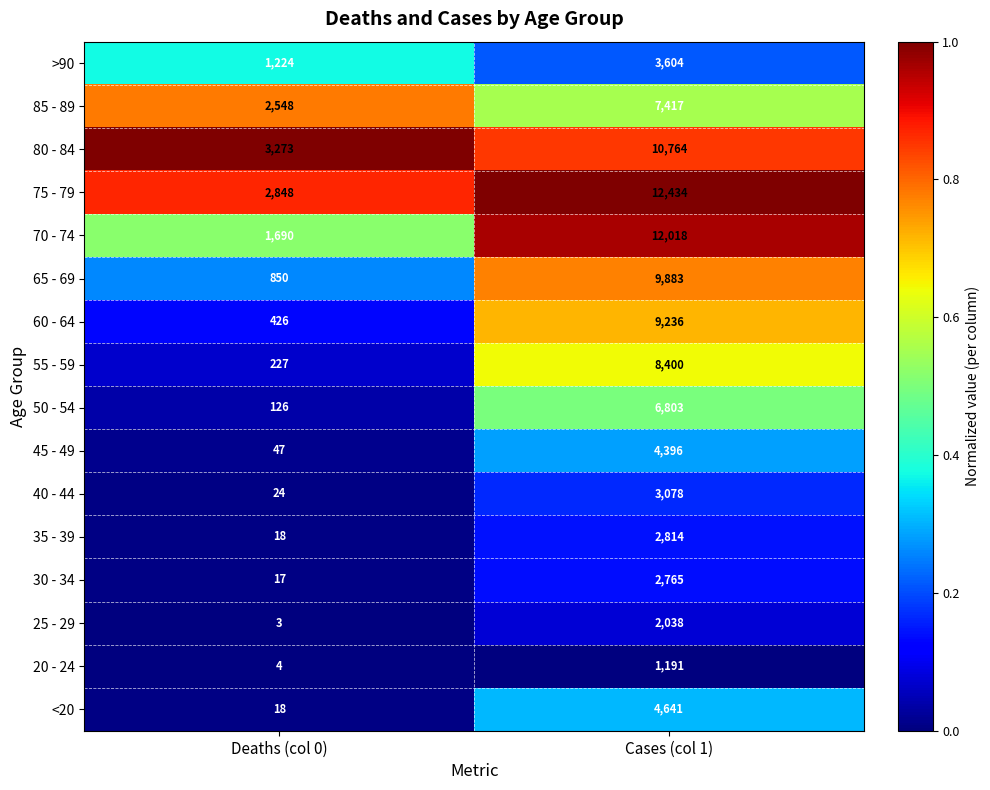

Which series has the largest total across all categories?

75 - 79